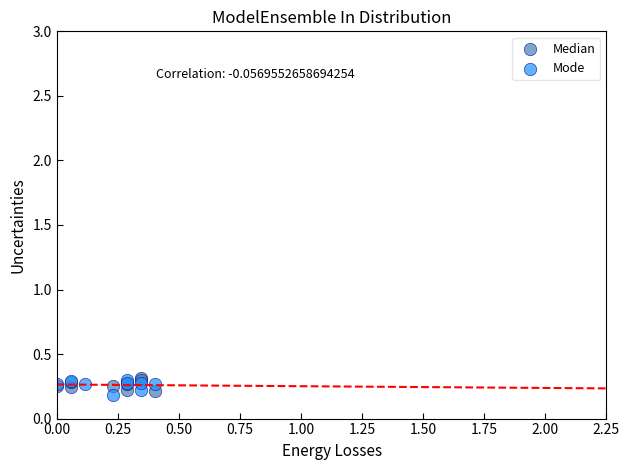

What are all the series names shown in the legend?

Median, Mode